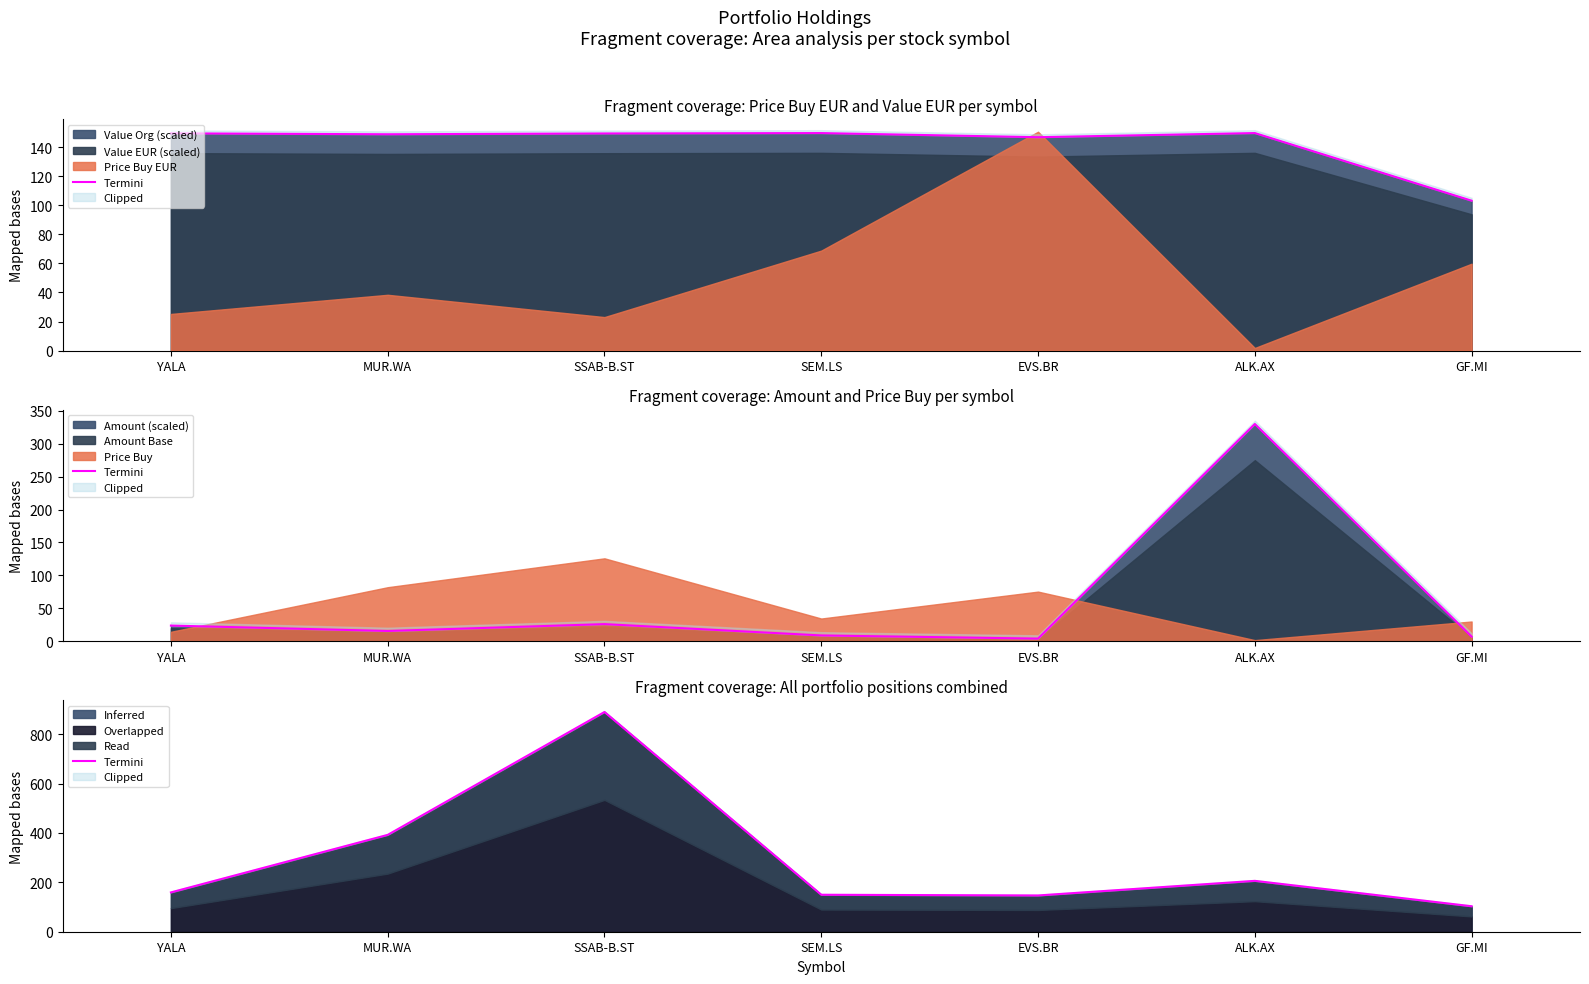

True or false: the data shows 103.2 at GF.MI.

True